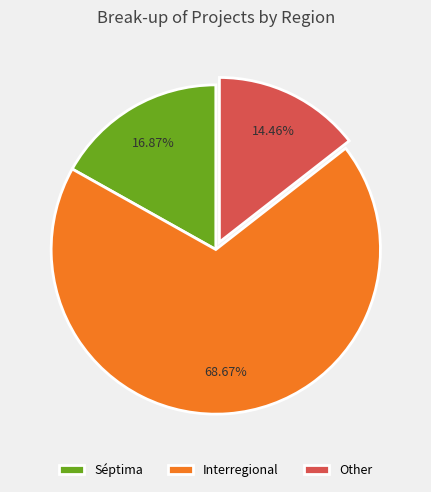

Does Other account for over 50% of the chart?

No